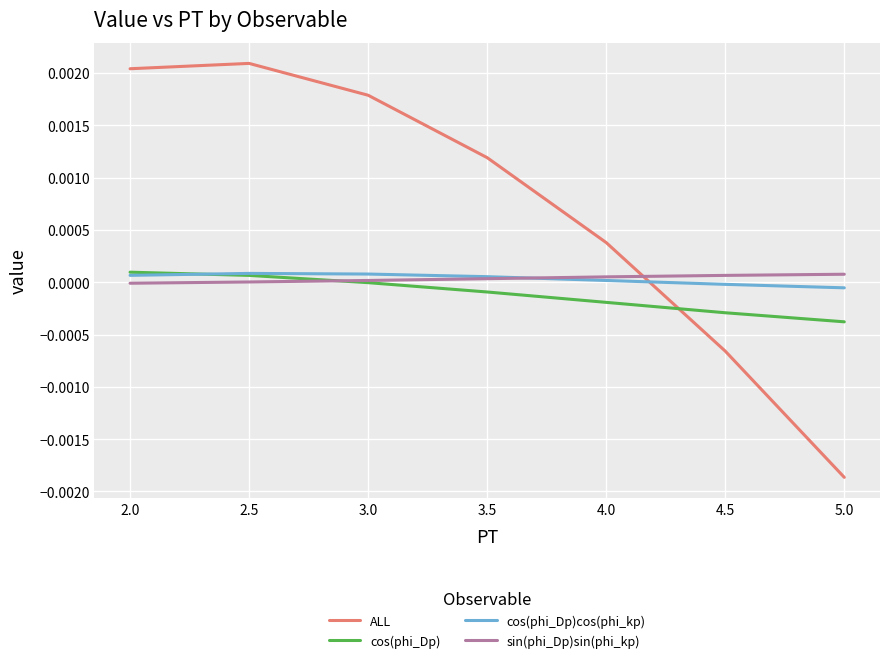

Which series changed the most between 3.5 and 4.0?

ALL